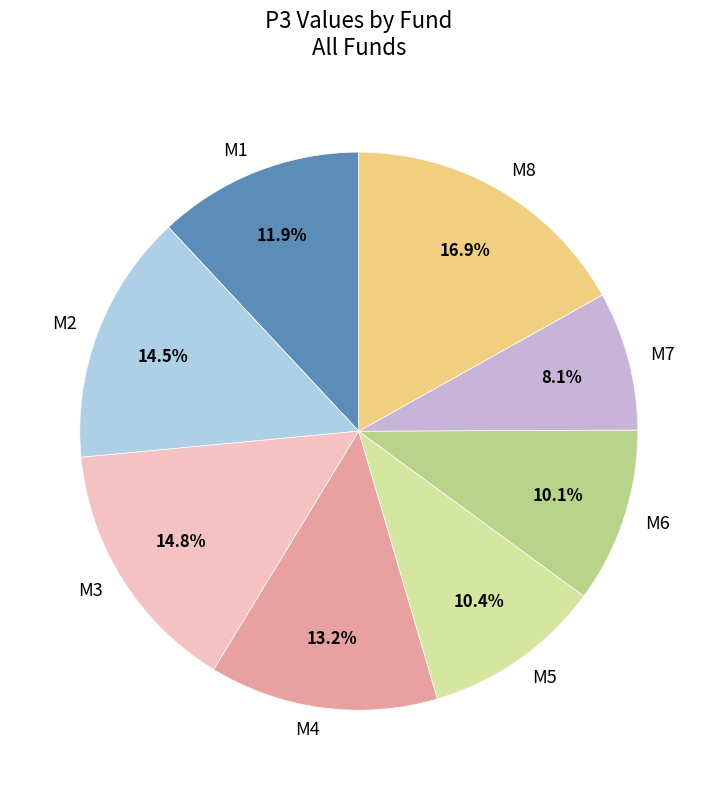

Is the sum of M6 and M1 greater than half?

No